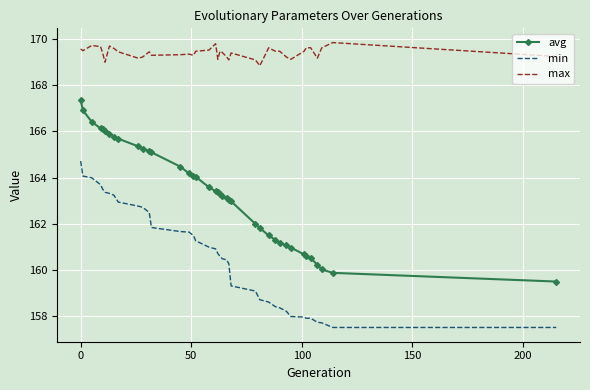

What is the sum of all max values?

6606.5